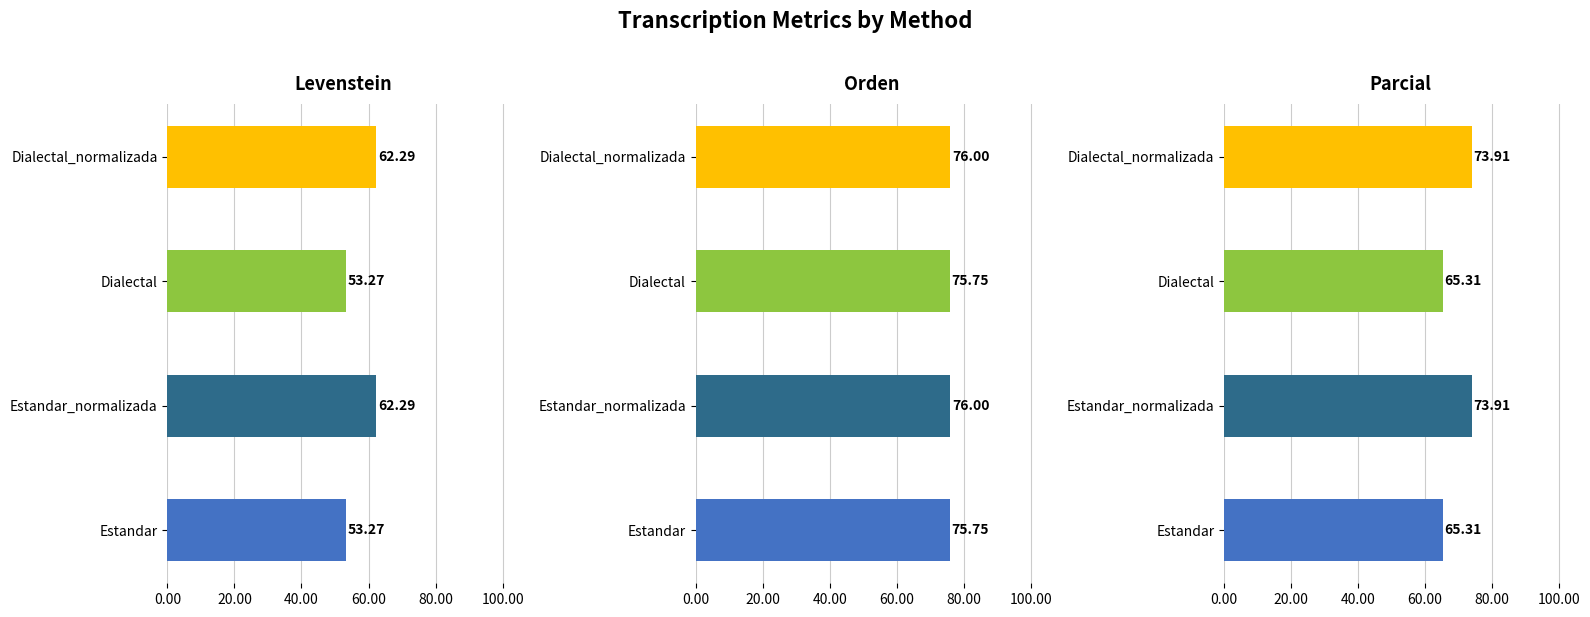

Rank the series by their maximum value, from highest to lowest.

Orden, Parcial, Levenstein